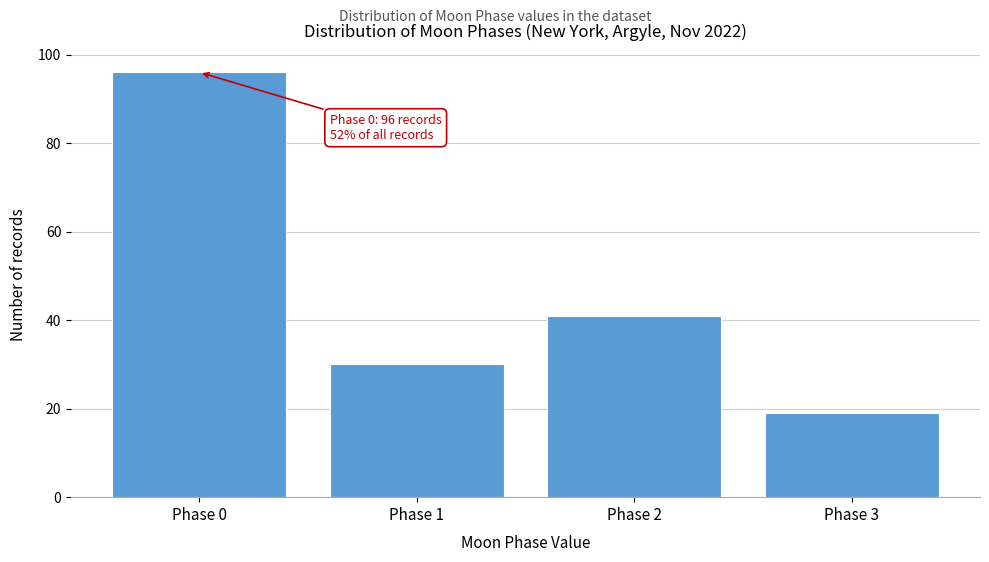

Reading left to right, transcribe all the data shown in this chart.

Phase 0=96	Phase 1=30	Phase 2=41	Phase 3=19